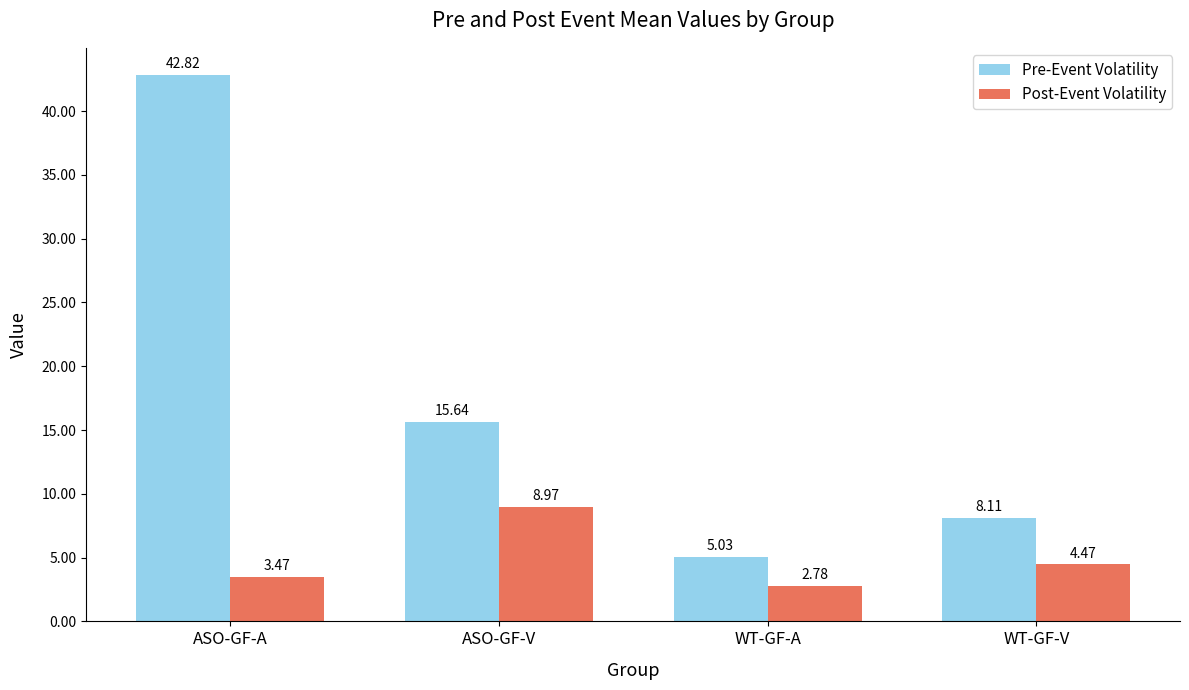

How many series are shown in this chart?

2